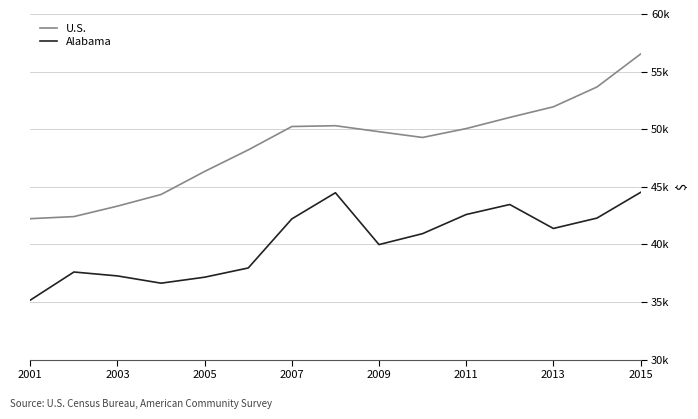

True or false: Alabama and U.S. intersect in this chart.

False